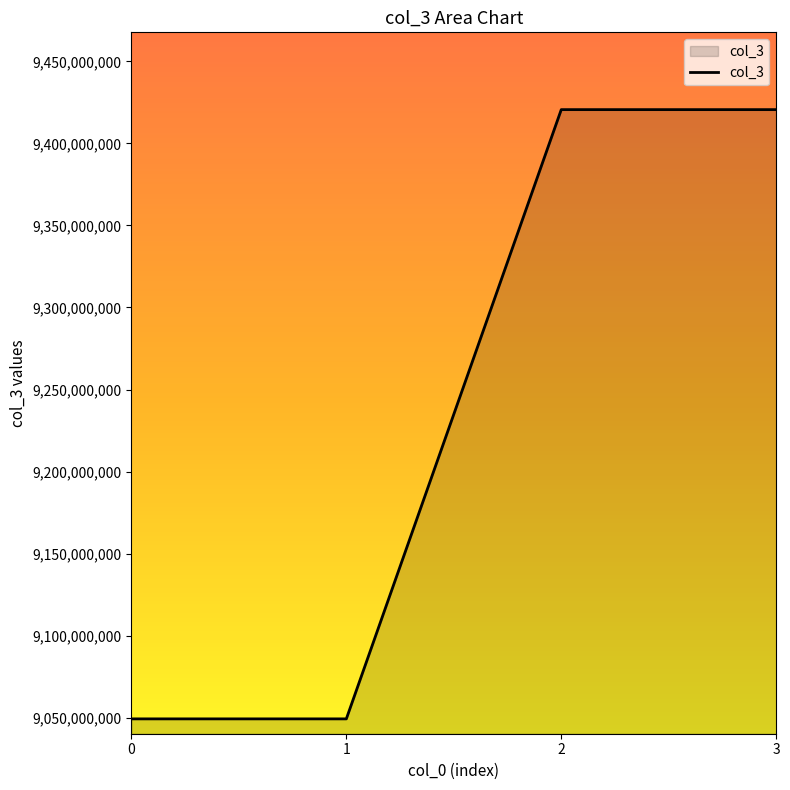

Between 3 and 1, which is larger?

3